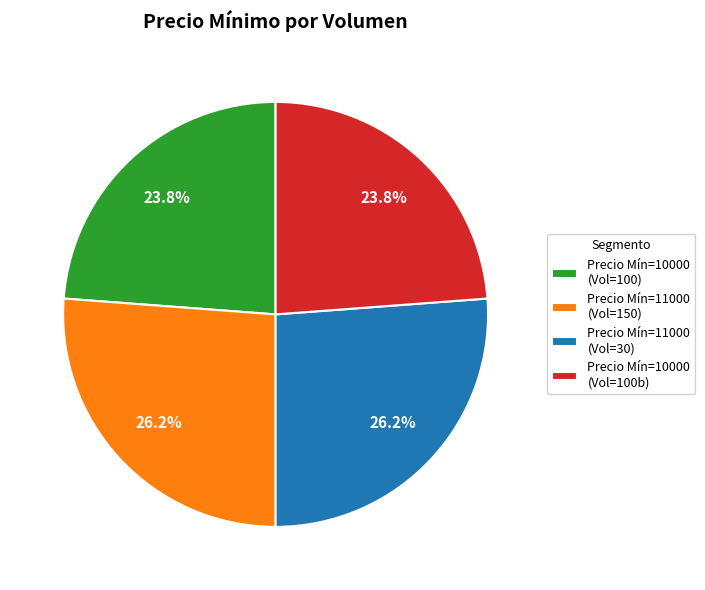

Does any single category account for the majority?

No